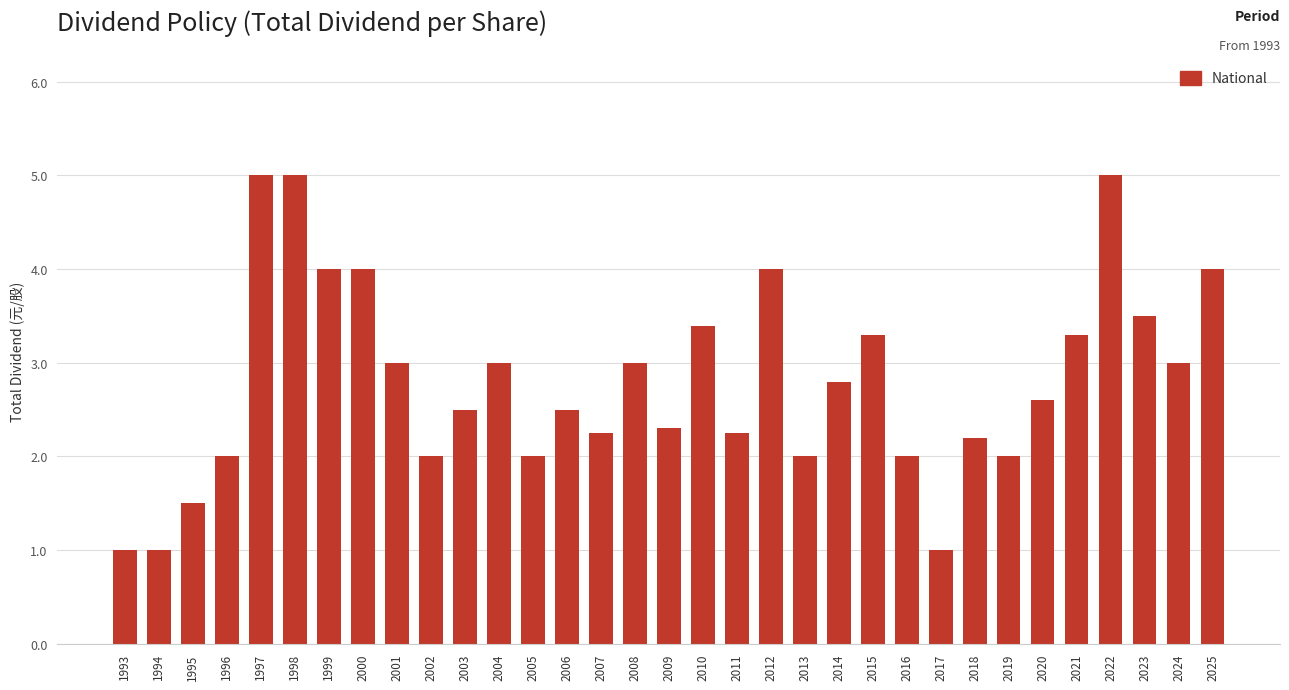

What is the value of the 22nd bar from the left?

2.8